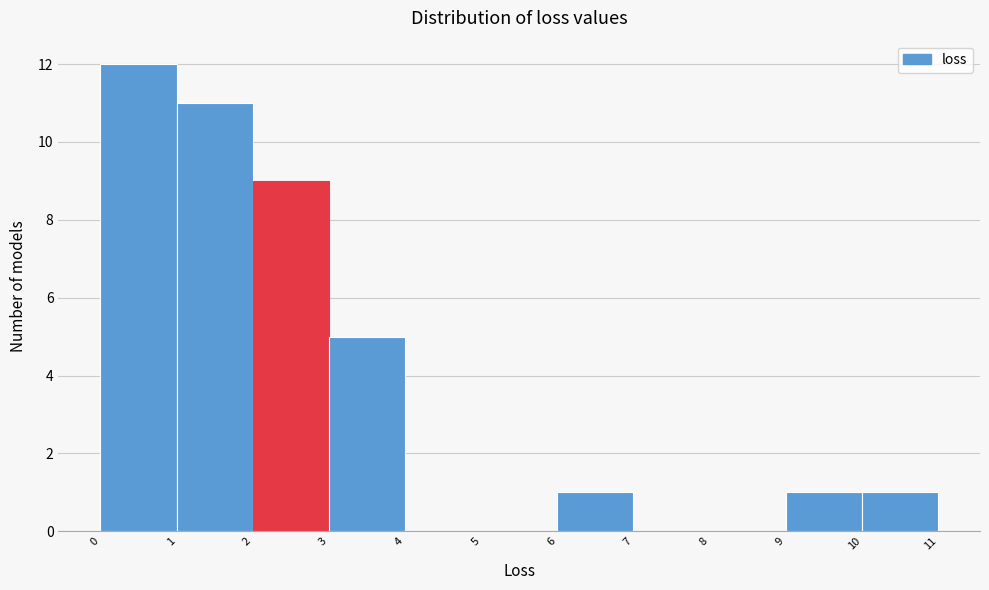

What is the height of the bar covering 1 to 2 on the x-axis? The values are not printed on the chart, so give them approximately, as read against the axis.

11